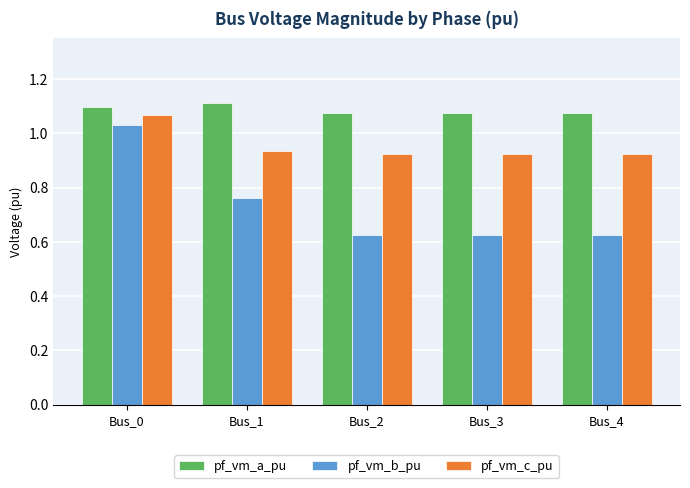

List the series in order of their overall mean, highest first.

pf_vm_a_pu, pf_vm_c_pu, pf_vm_b_pu